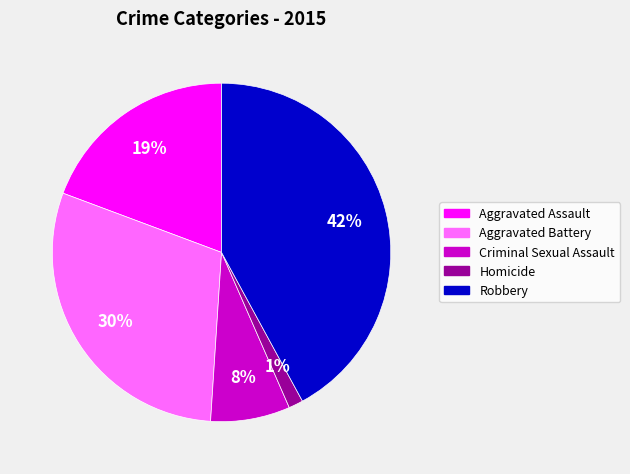

The Aggravated Battery slice represents 30% of the pie. True or false?

True